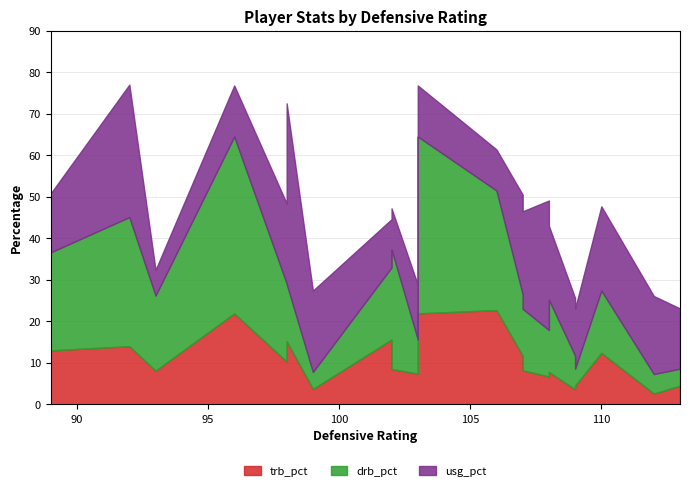

Which label corresponds to the largest value in the chart?

98